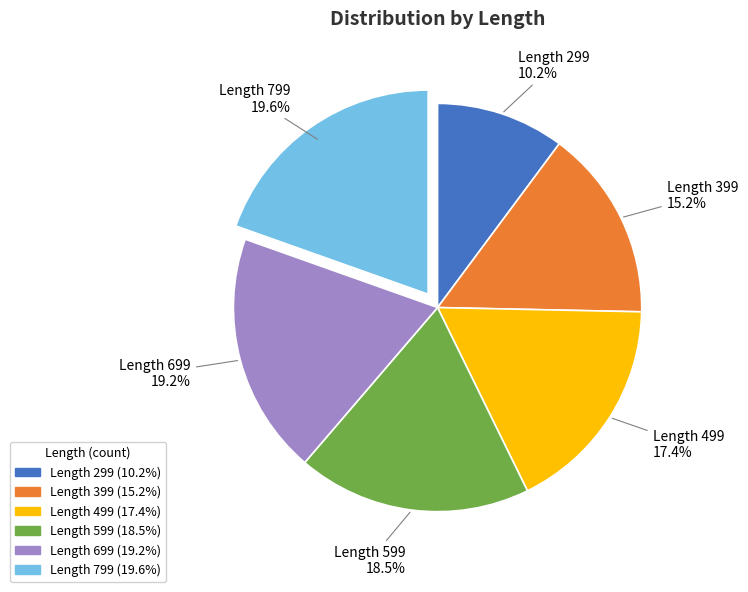

Is there a majority slice in this chart?

No